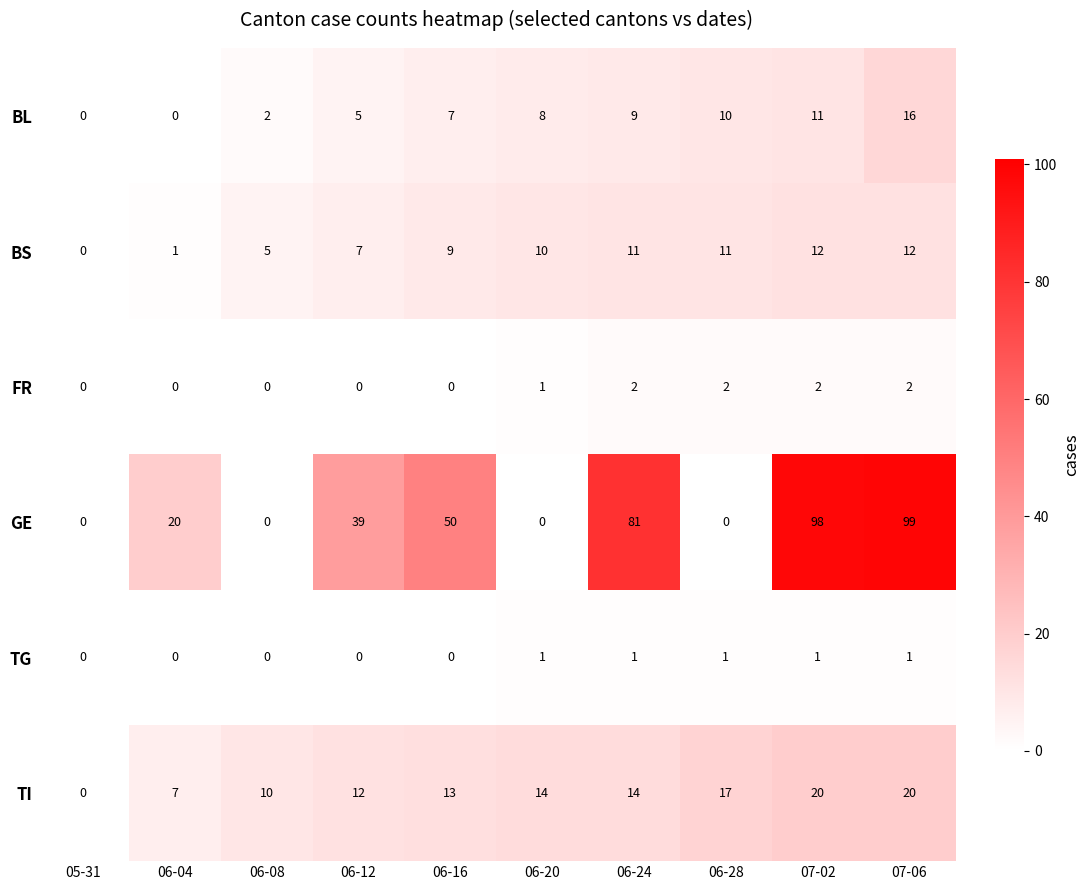

Rank the series by their maximum value, from lowest to highest.

TG, FR, BS, BL, TI, GE